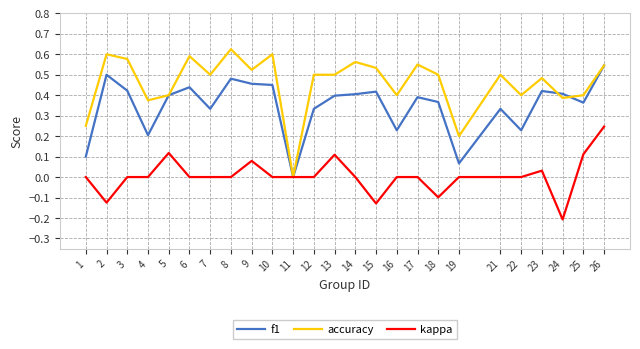

Rank the series by their average value, from lowest to highest.

kappa, f1, accuracy